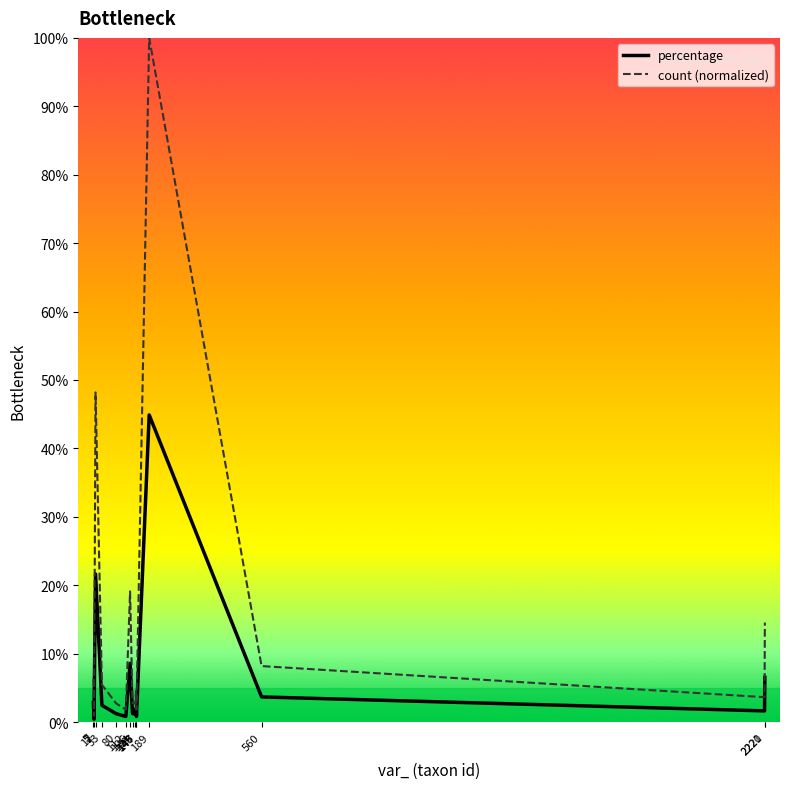

Reading left to right, what are all the values shown in this chart?

percentage: 5=2.9	7=0.4	12=21.6	33=2.4	80=1.2	112=0.8	126=8.6	134=1.2	143=1.2	146=2.0	147=0.8	189=44.9	560=3.7	2220=1.6	2221=6.5
count (normalized): 5=6.4	7=0.9	12=48.2	33=5.5	80=2.7	112=1.8	126=19.1	134=2.7	143=2.7	146=4.5	147=1.8	189=100.0	560=8.2	2220=3.6	2221=14.5